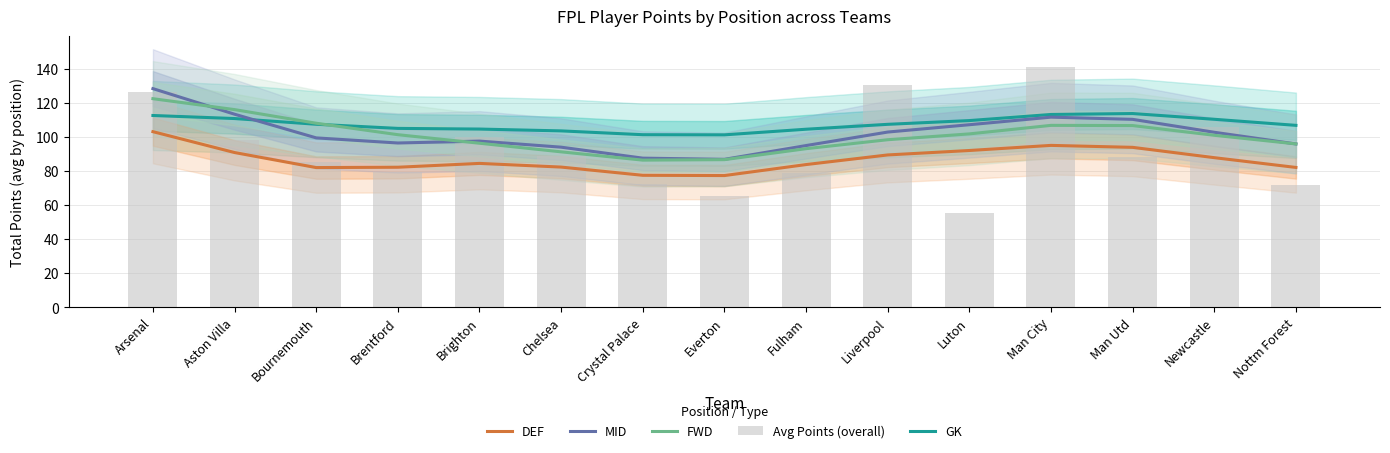

Read the FWD value at Crystal Palace.

86.4